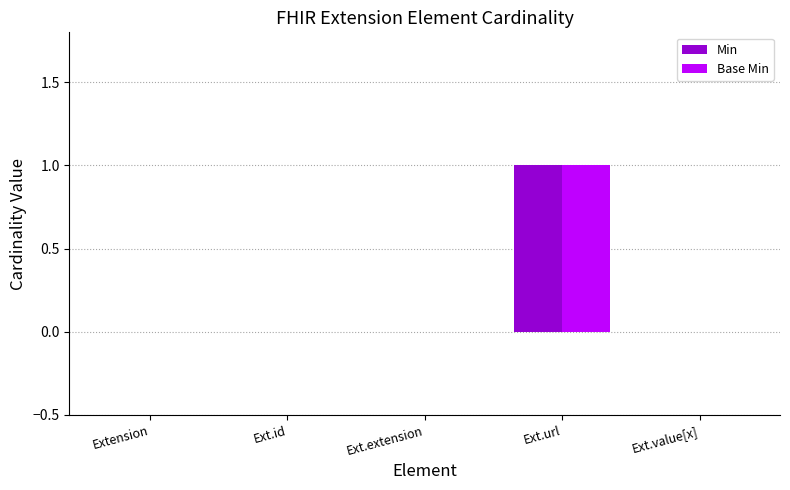

At which category is the sum across all series the highest?

Ext.url